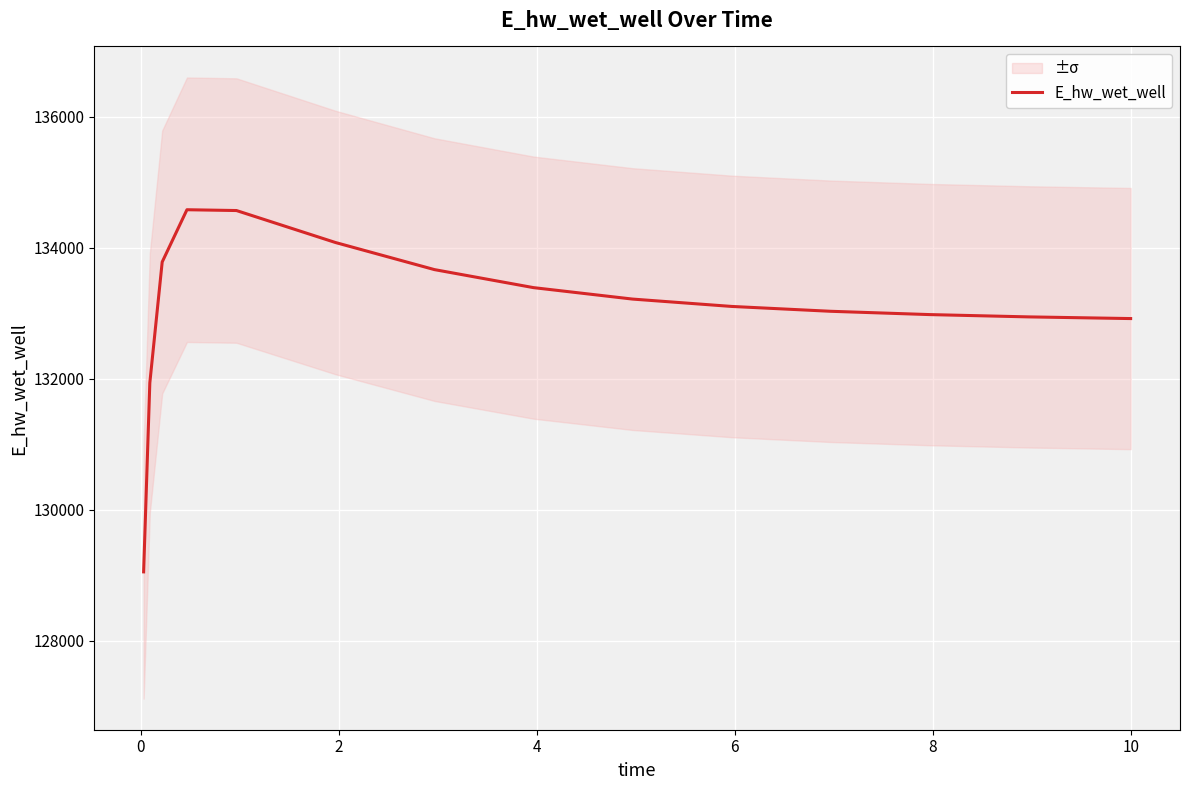

What is the highest value of the E_hw_wet_well series?

134581.8